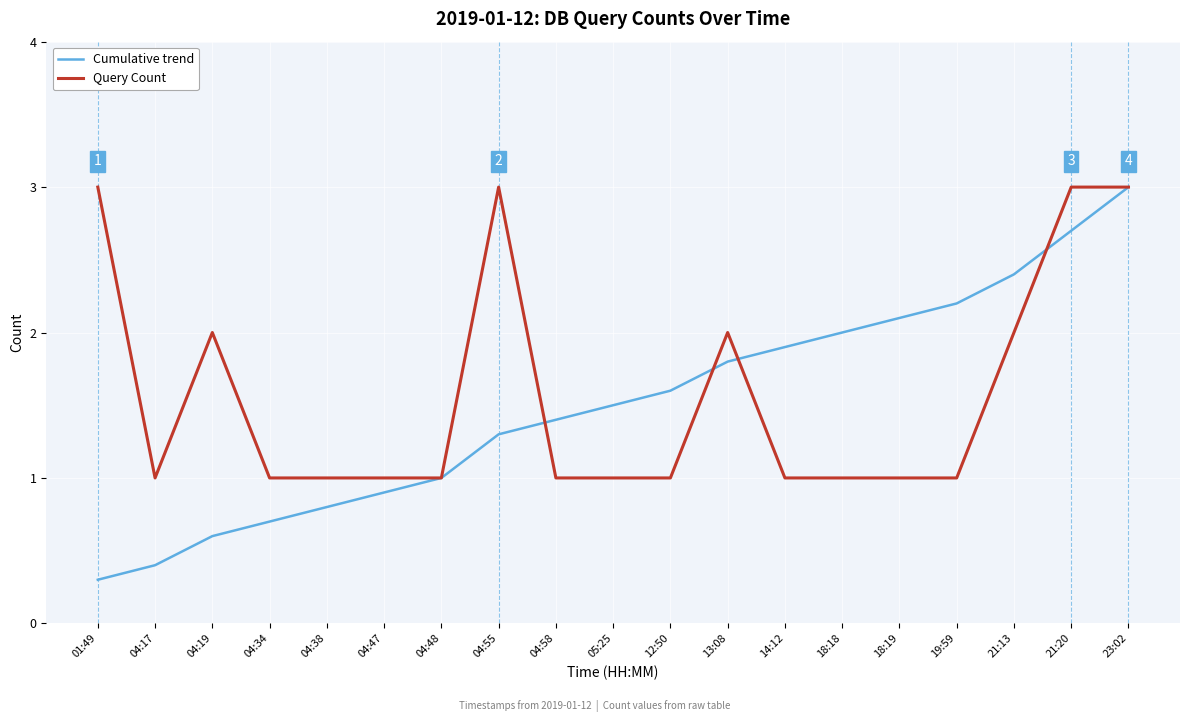

How many categories are shown in the chart?

19